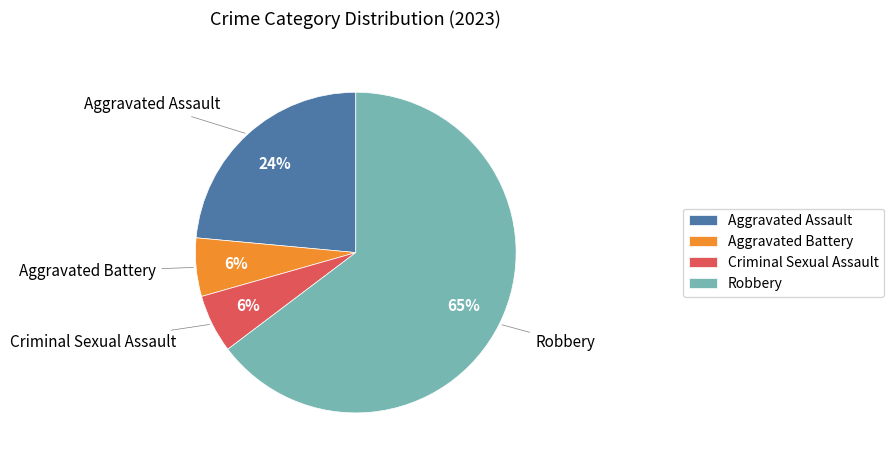

Which slice is the largest?

Robbery